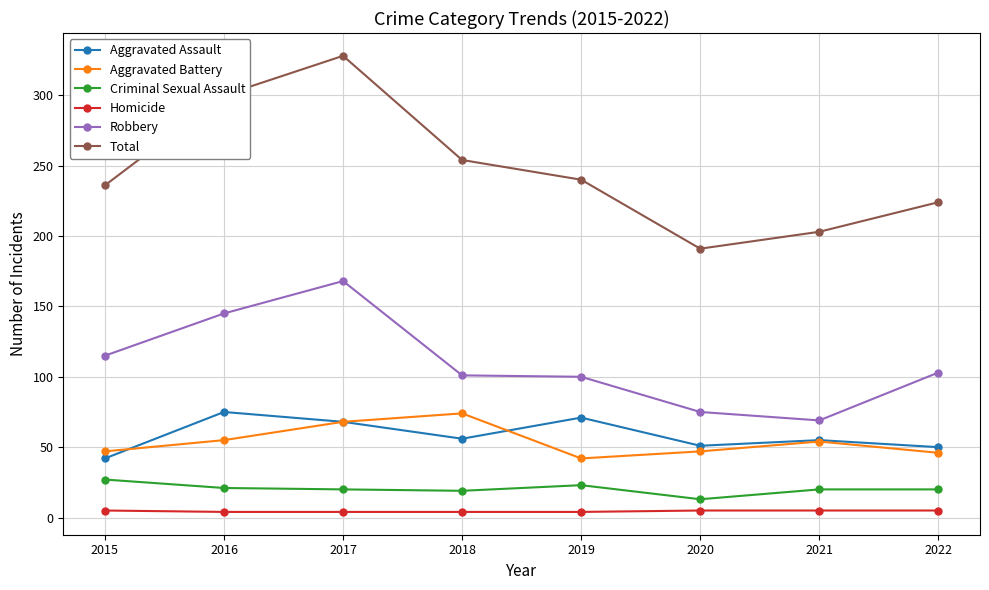

What is the smallest value displayed?

4